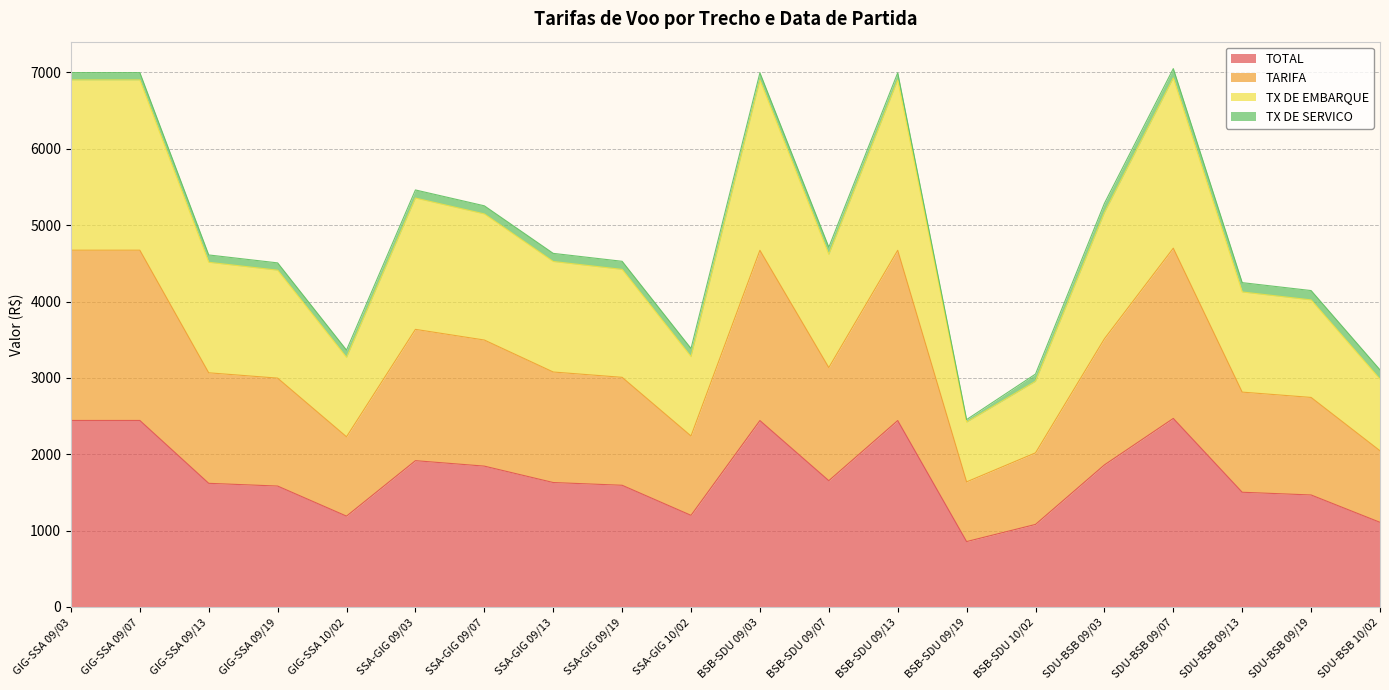

Which series changed the most between GIG-SSA 09/07 and SSA-GIG 09/07?

TARIFA